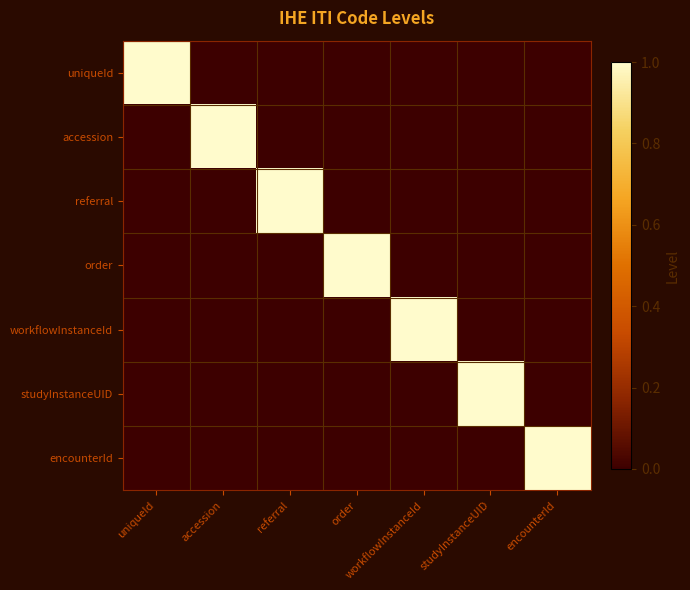

What is the total value across all series at uniqueId?

1